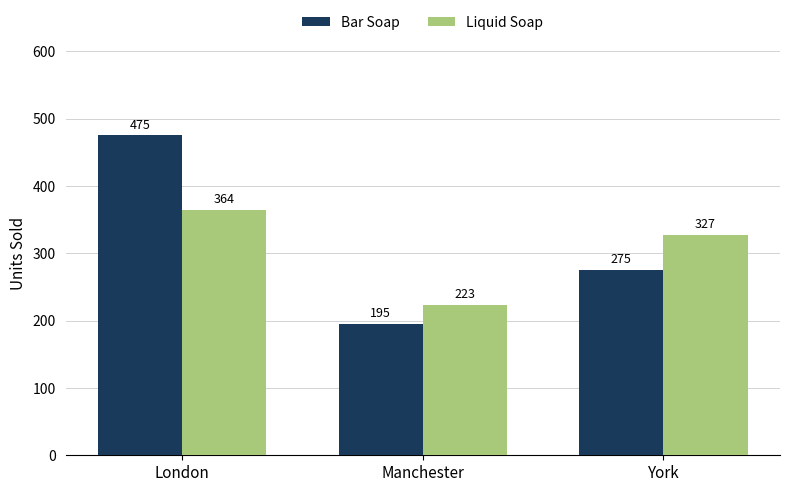

Count the Liquid Soap values in the range 223 to 364.

3